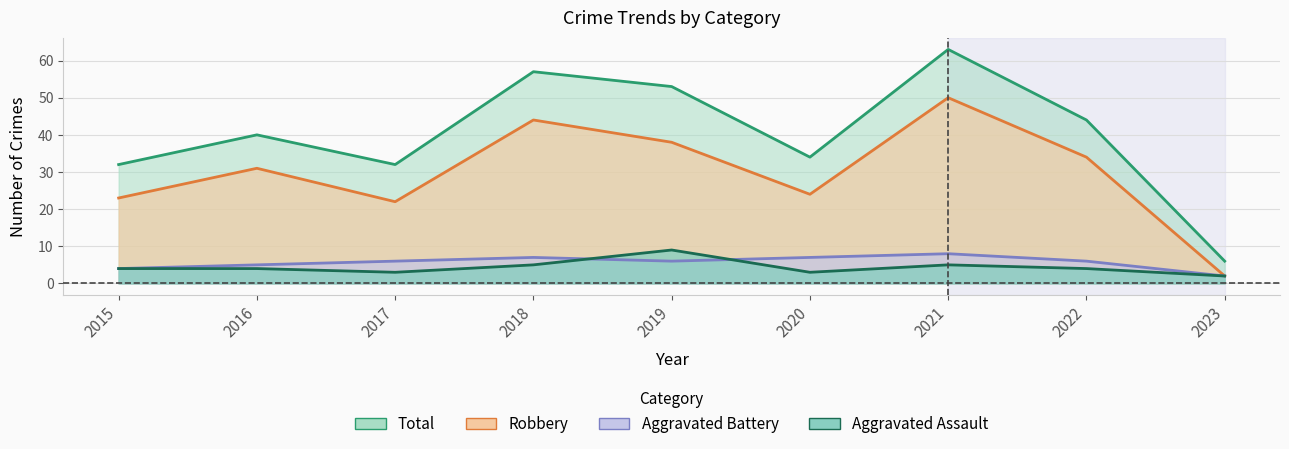

What is the difference between the maximum and minimum values in the Aggravated Assault series?

7